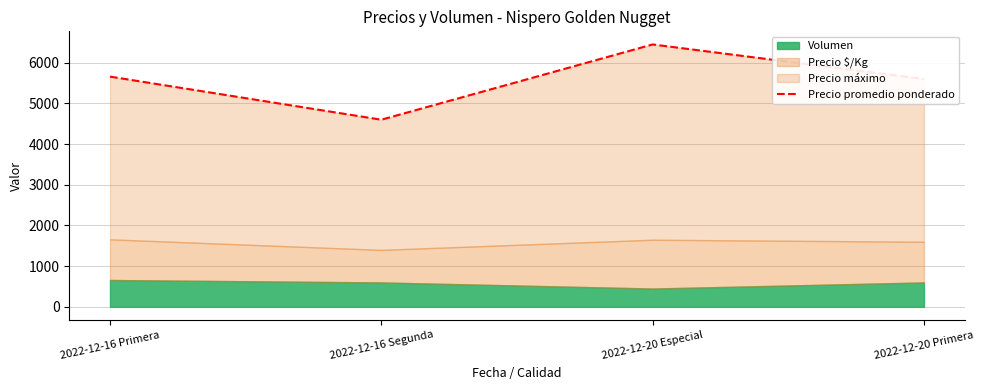

Does the chart display data point markers on the line(s)?

No